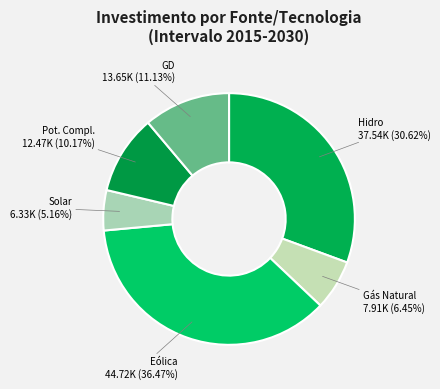

Approximately how many times larger is the value at Hidro compared to Eólica?

0.8